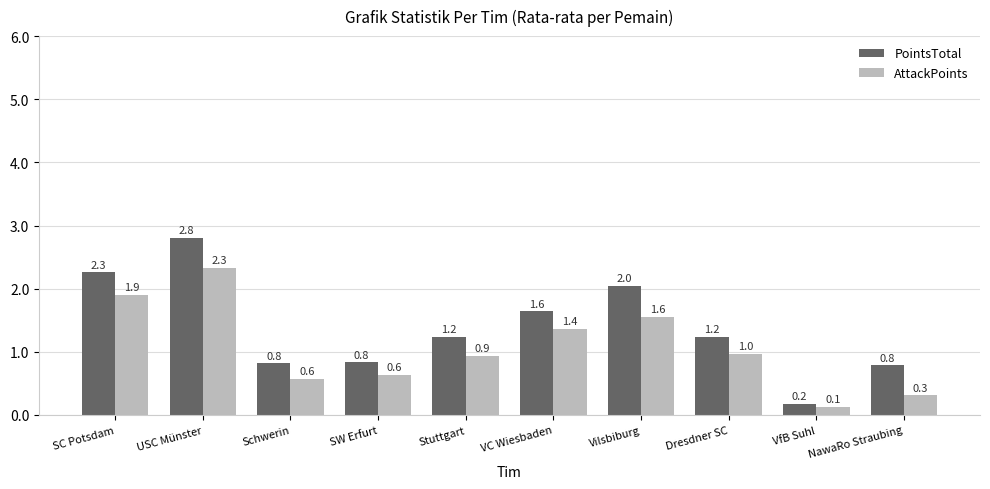

What is the value of the PointsTotal bar at the 3rd from the left?

0.8